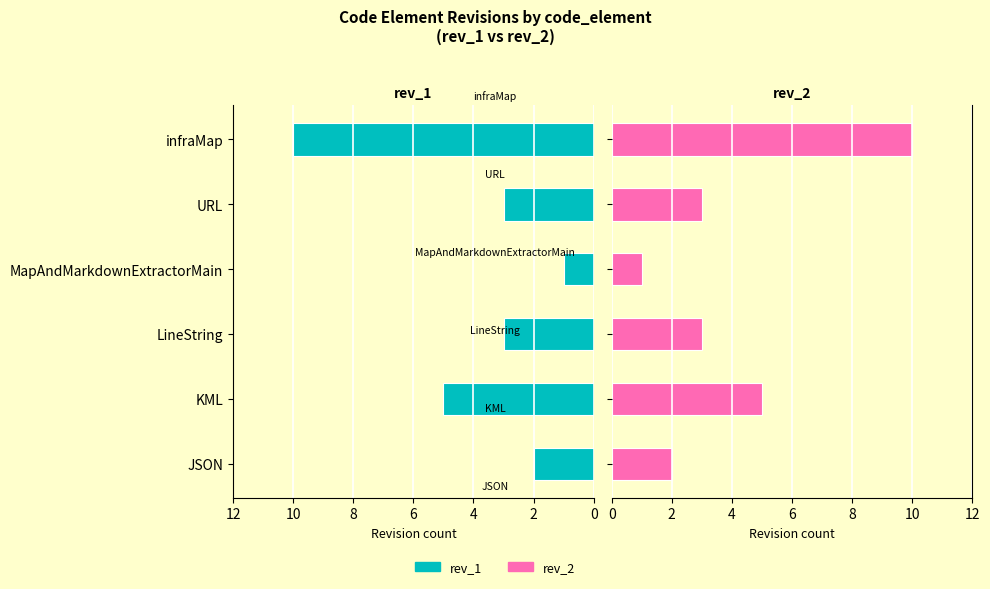

What is the value of the rev_2 bar at the 2nd from the left?

5